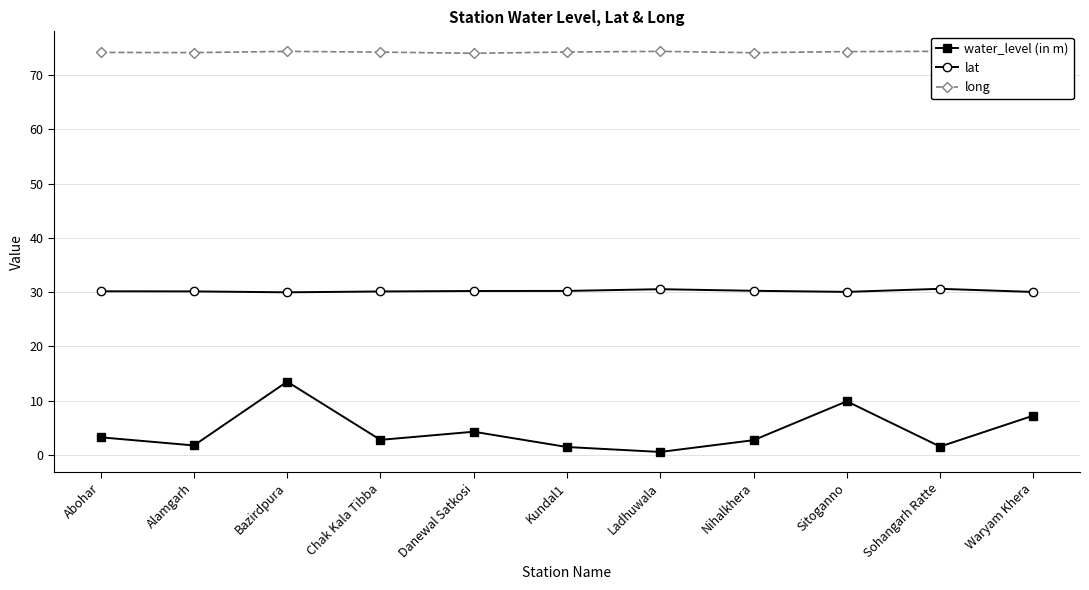

List the series in order of their peak value, lowest first.

water_level (in m), lat, long